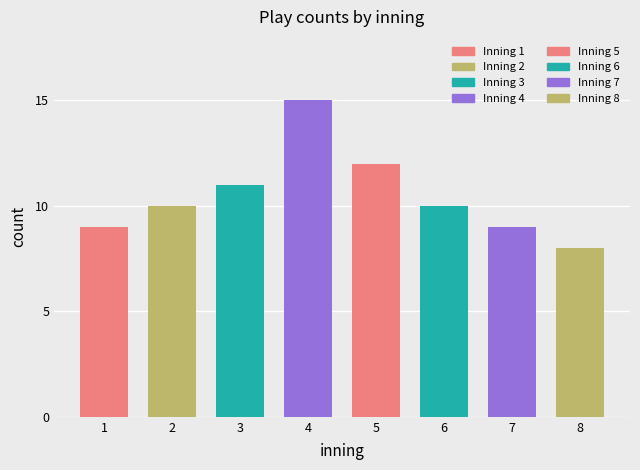

True or false: the data shows 1 at 3.

False